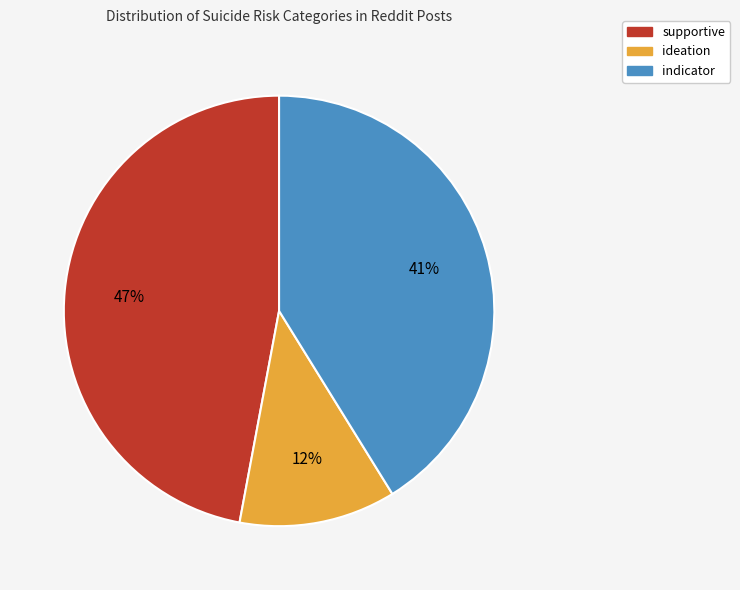

What percentage is the indicator slice, to the nearest percent?

41%